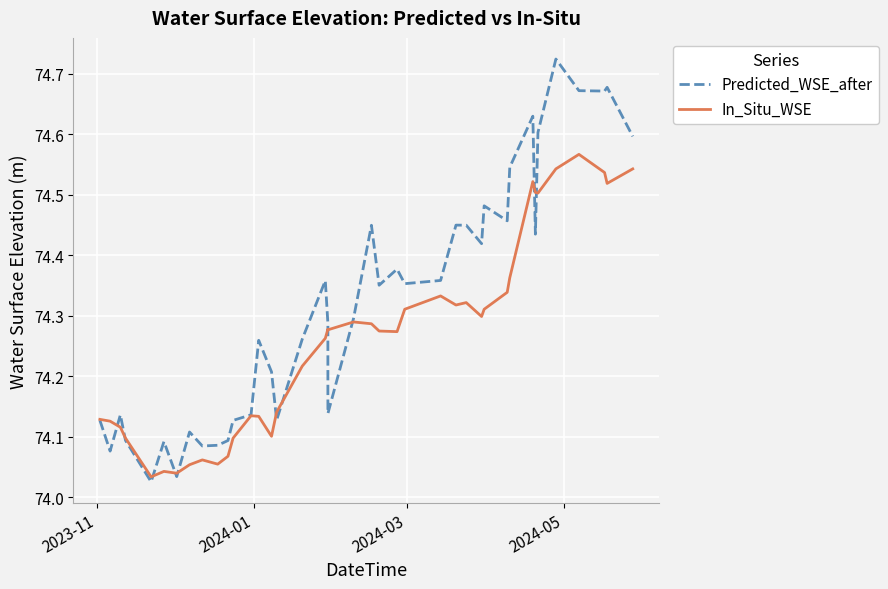

What is the difference between the second highest and minimum values in the In_Situ_WSE series?

0.5